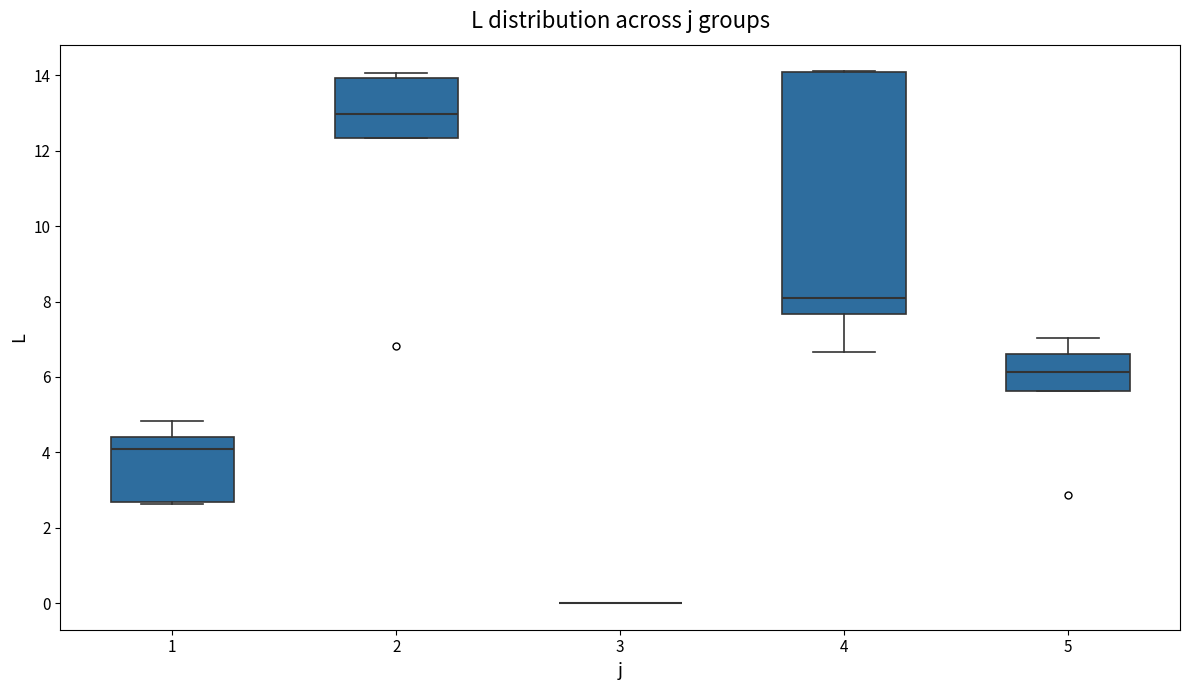

Where is the upper edge of the box at x = 2 on the y-axis? The values are not printed on the chart, so give them approximately, as read against the axis.

14.0